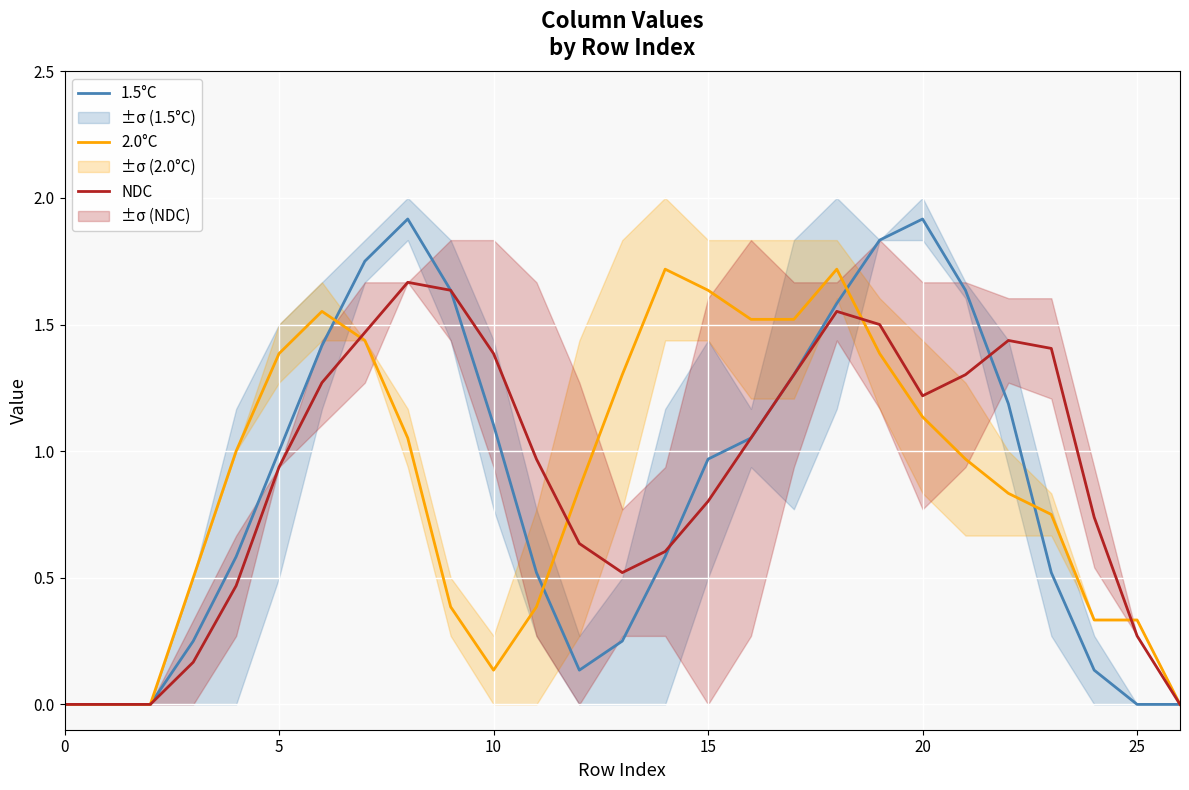

Which series has the widest spread of values?

1.5°C